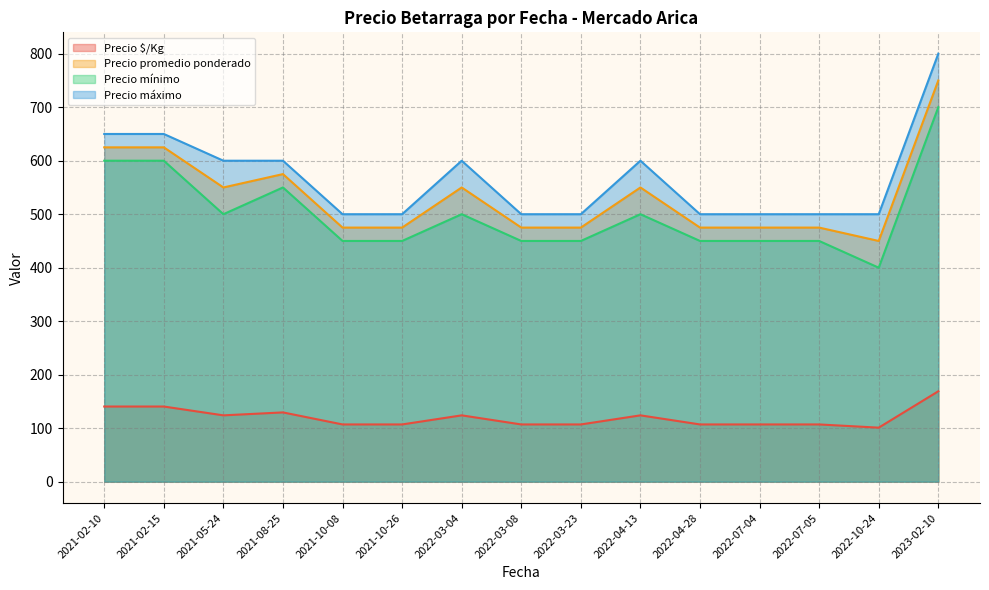

At which category is the sum across all series the highest?

2023-02-10